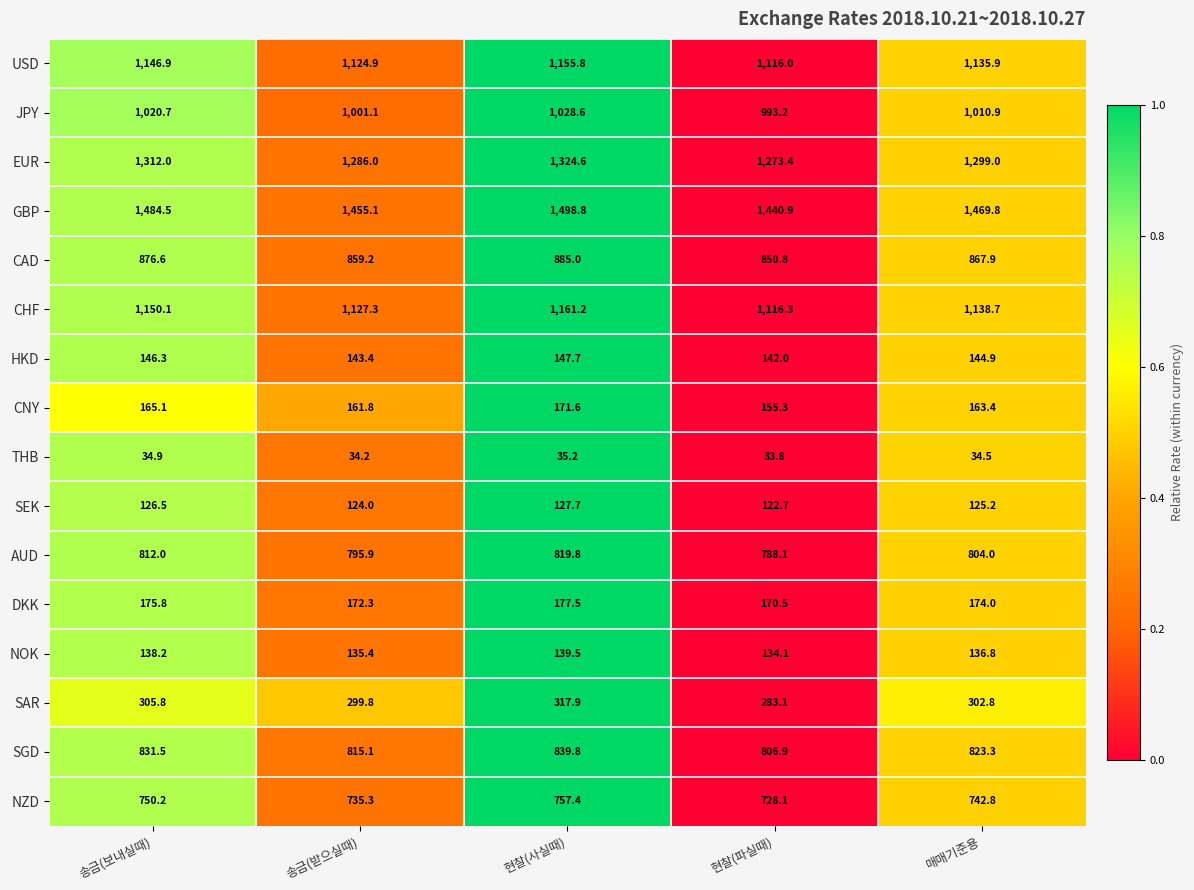

What is the total value across all series at 송금(보내실때)?

10477.1